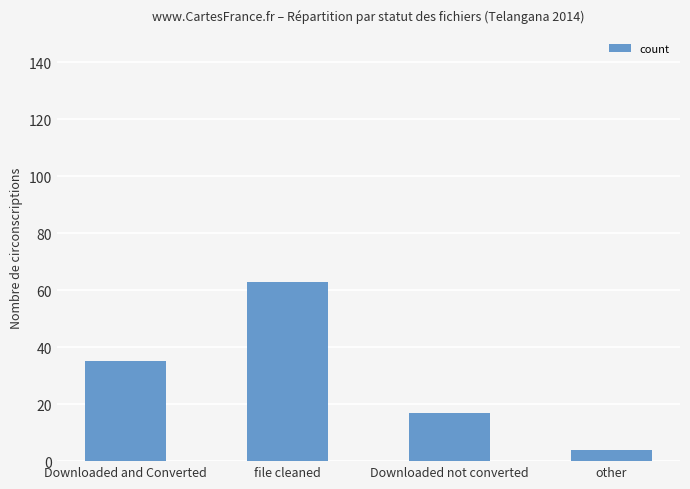

List the labels in order of value, smallest first.

other, Downloaded not converted, Downloaded and Converted, file cleaned